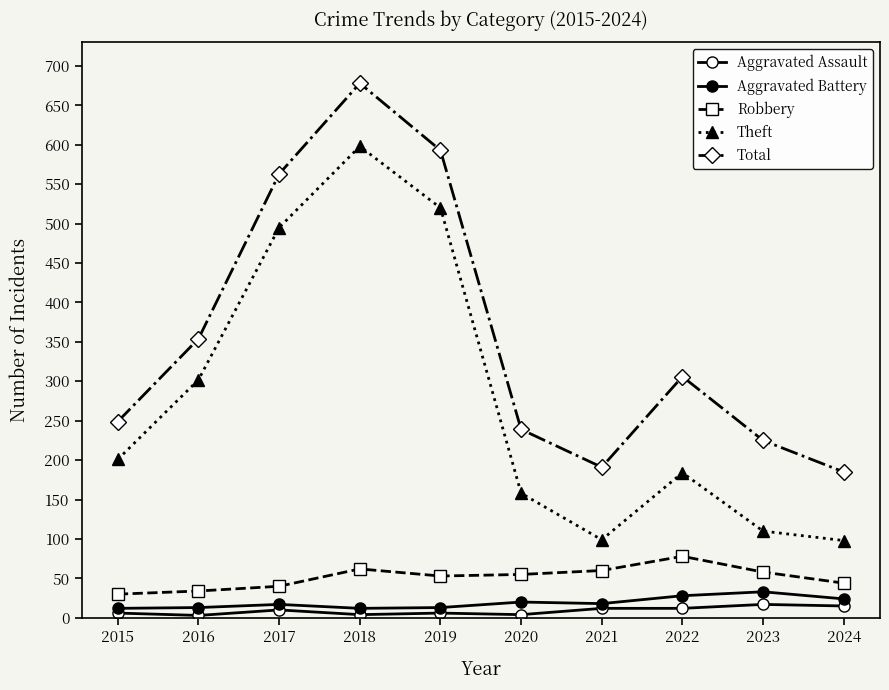

Rank the series at 2019 from highest to lowest value.

Total, Theft, Robbery, Aggravated Battery, Aggravated Assault